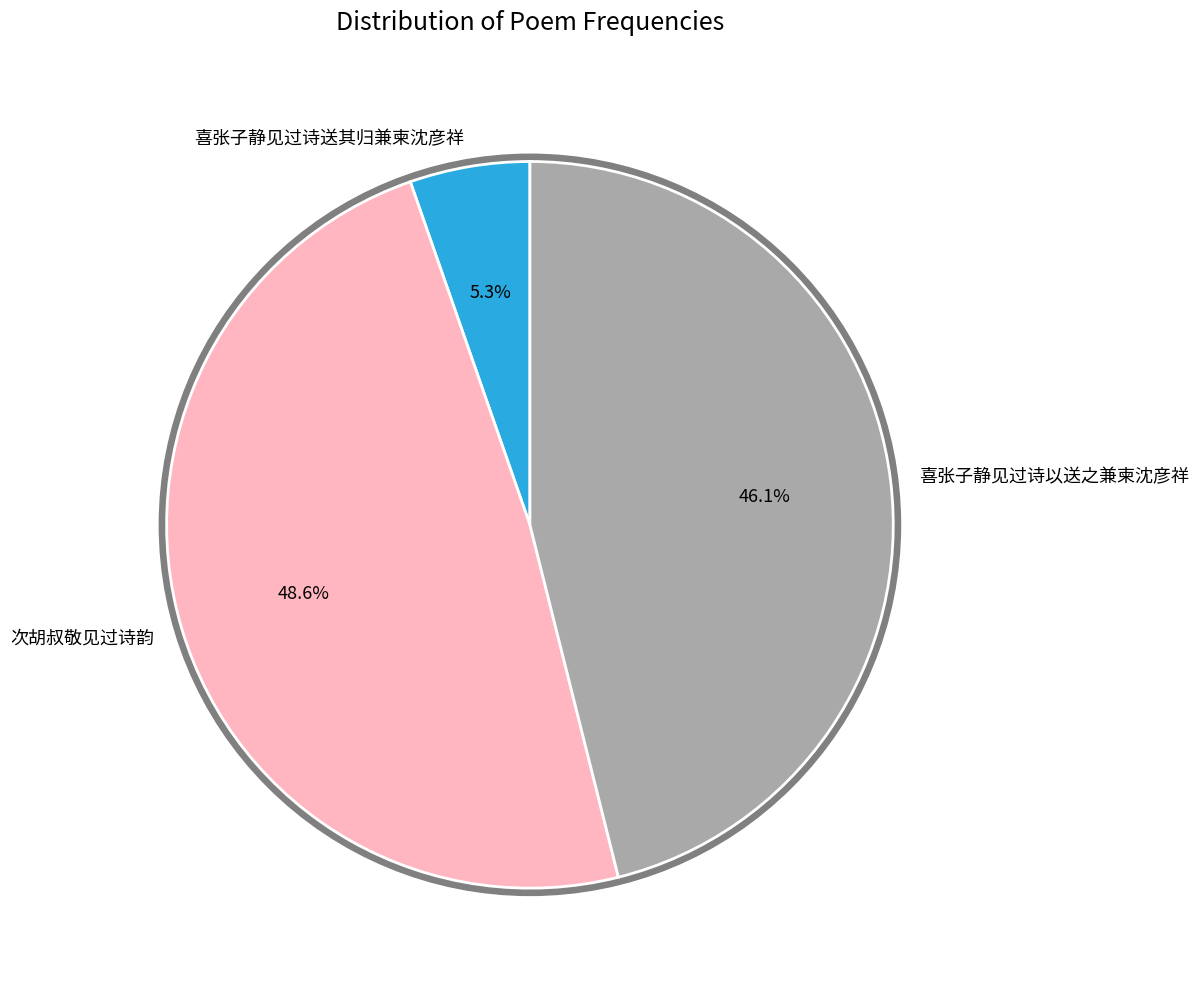

Combined, what portion of the pie is 喜张子静见过诗送其归兼柬沈彦祥 and 喜张子静见过诗以送之兼柬沈彦祥?

51.4%